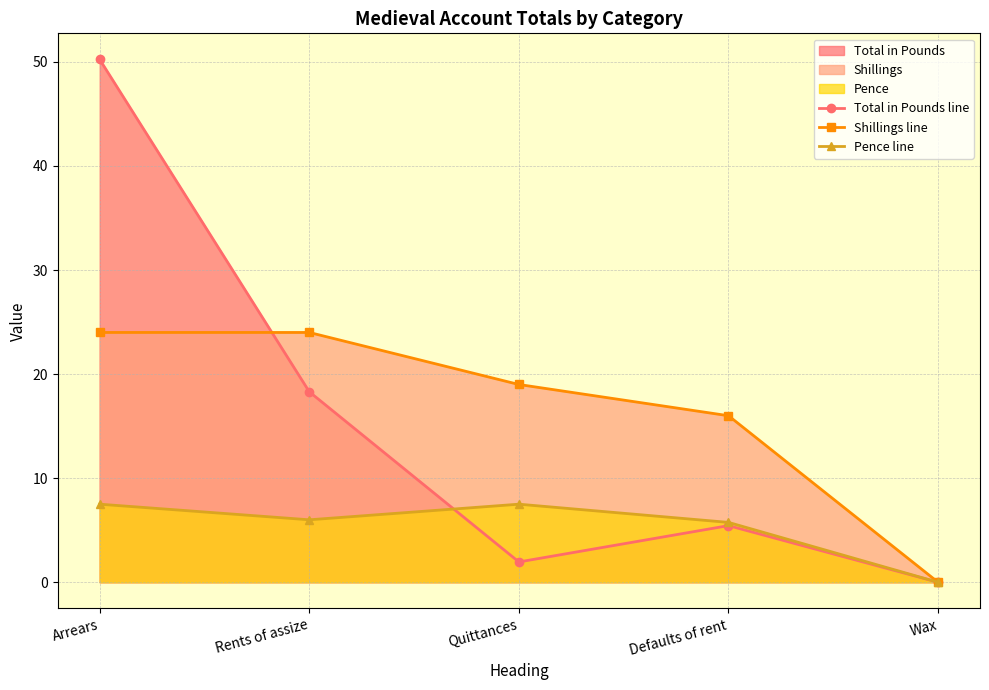

Reading left to right, transcribe all the data shown in this chart.

Total in Pounds line: 50.2	18.3	1.9	5.4	0.0
Shillings line: 24.0	24.0	19.0	16.0	0.0
Pence line: 7.5	6.0	7.5	5.8	0.0